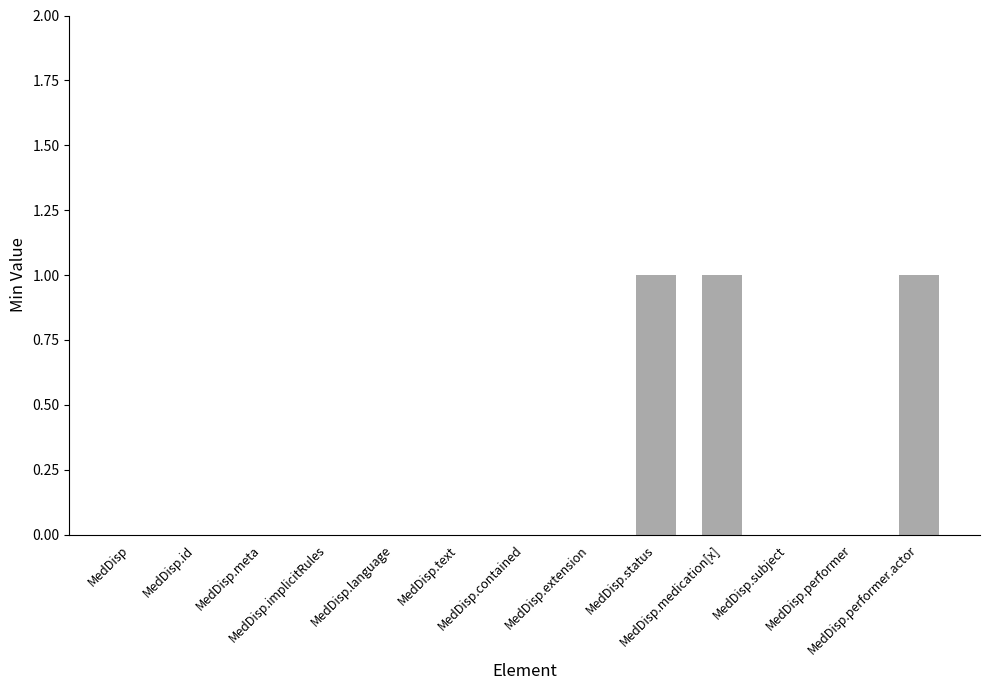

Count the values in the range 0 to 1.

13